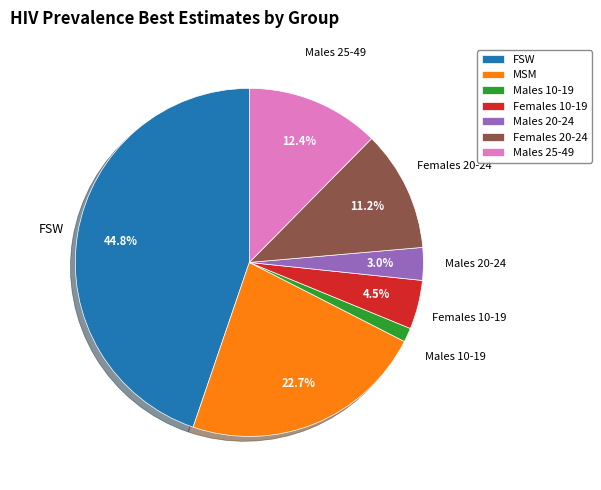

Is there any slice that represents more than half of the pie?

No